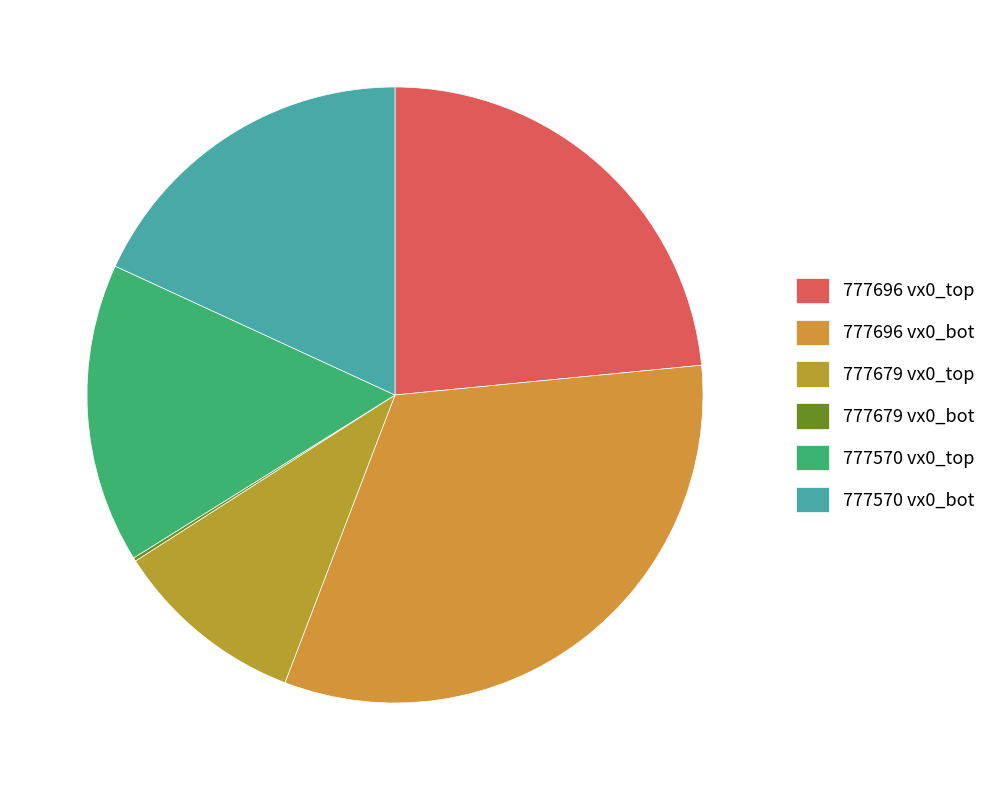

Is 777570 vx0_top the majority of the pie?

No